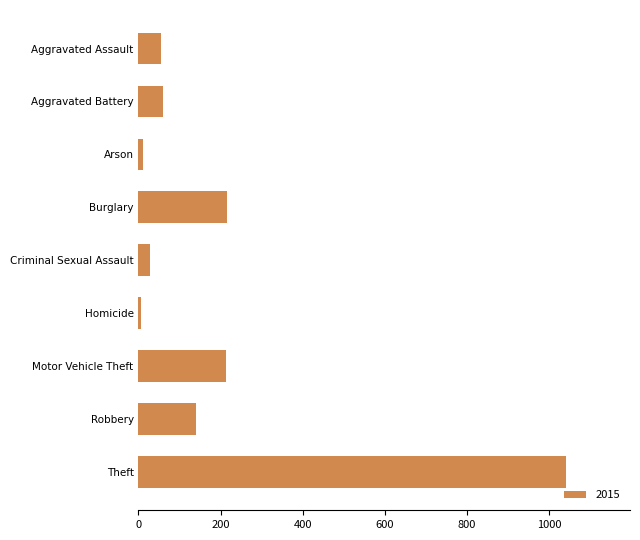

What is the change in value from Criminal Sexual Assault to Motor Vehicle Theft?

+183